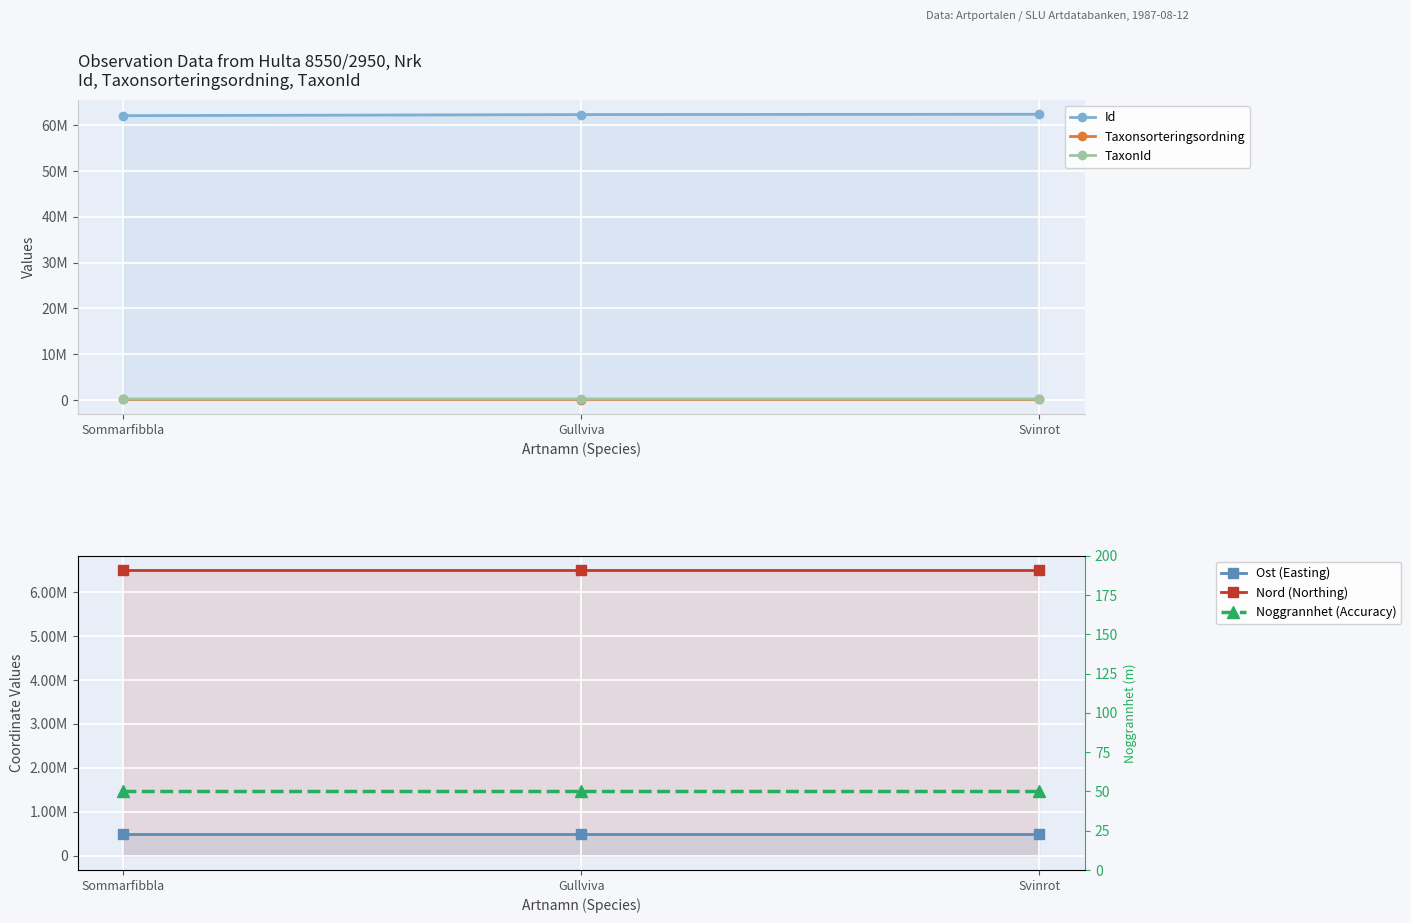

What are all the series names shown in the legend?

Id, Taxonsorteringsordning, TaxonId, Ost (Easting), Nord (Northing), Noggrannhet (Accuracy)